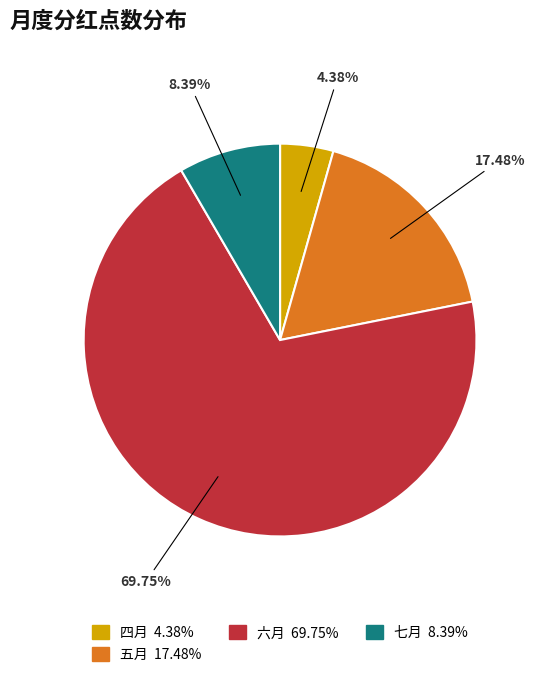

To the nearest percent, what is the combined percentage of 四月 and 七月?

13%